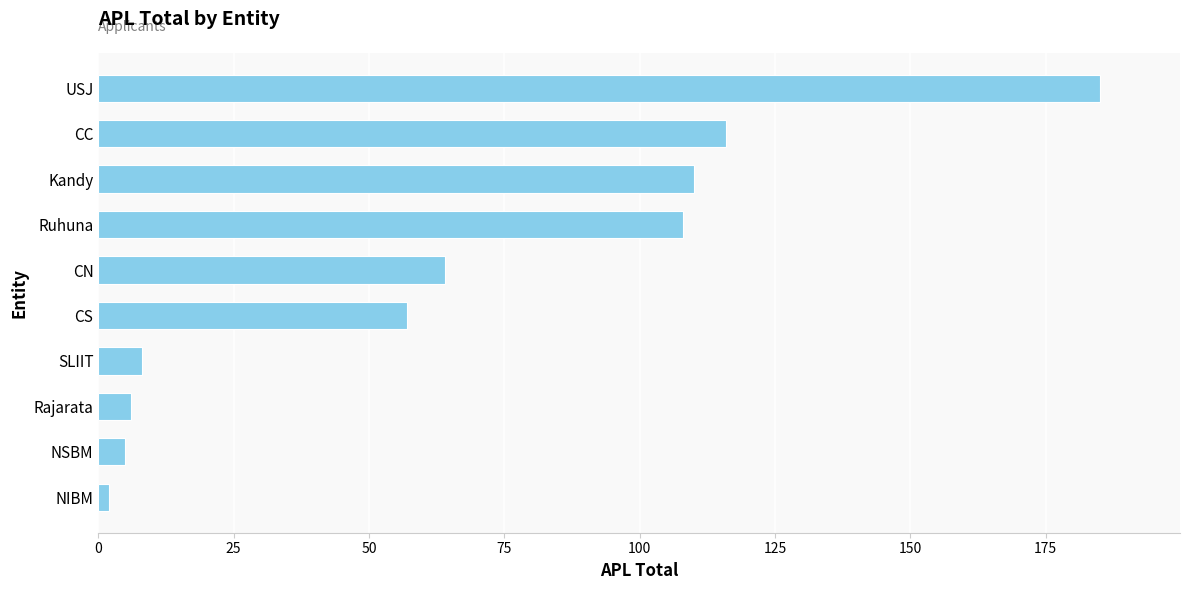

Which has a higher value, CC or CN?

CC